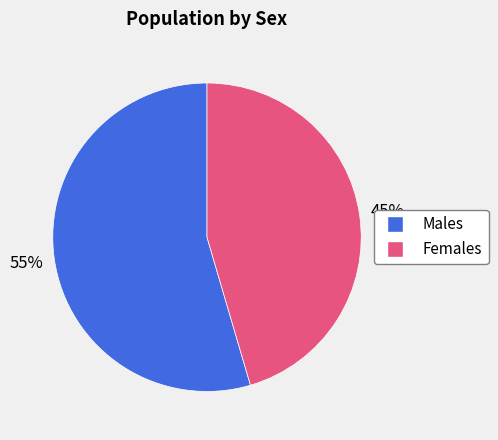

Does any single category account for the majority?

Yes